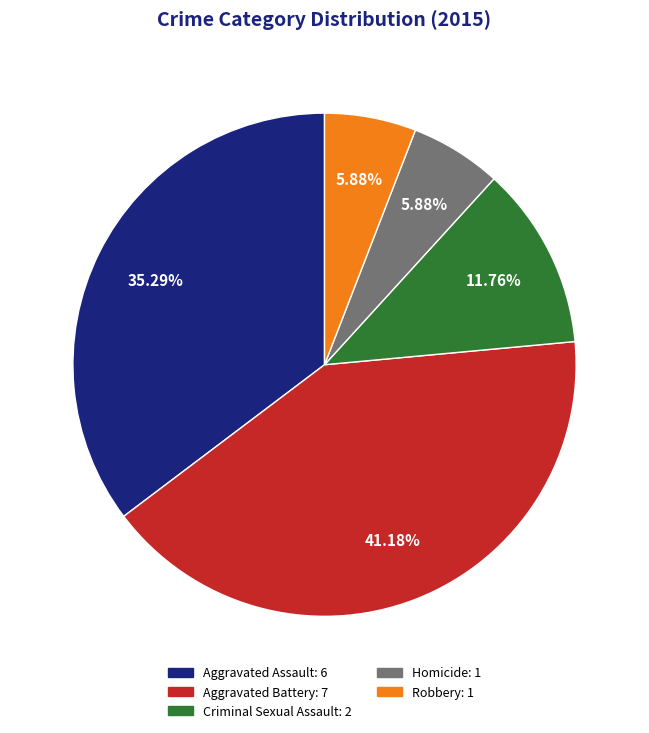

Does Homicide account for over 50% of the chart?

No